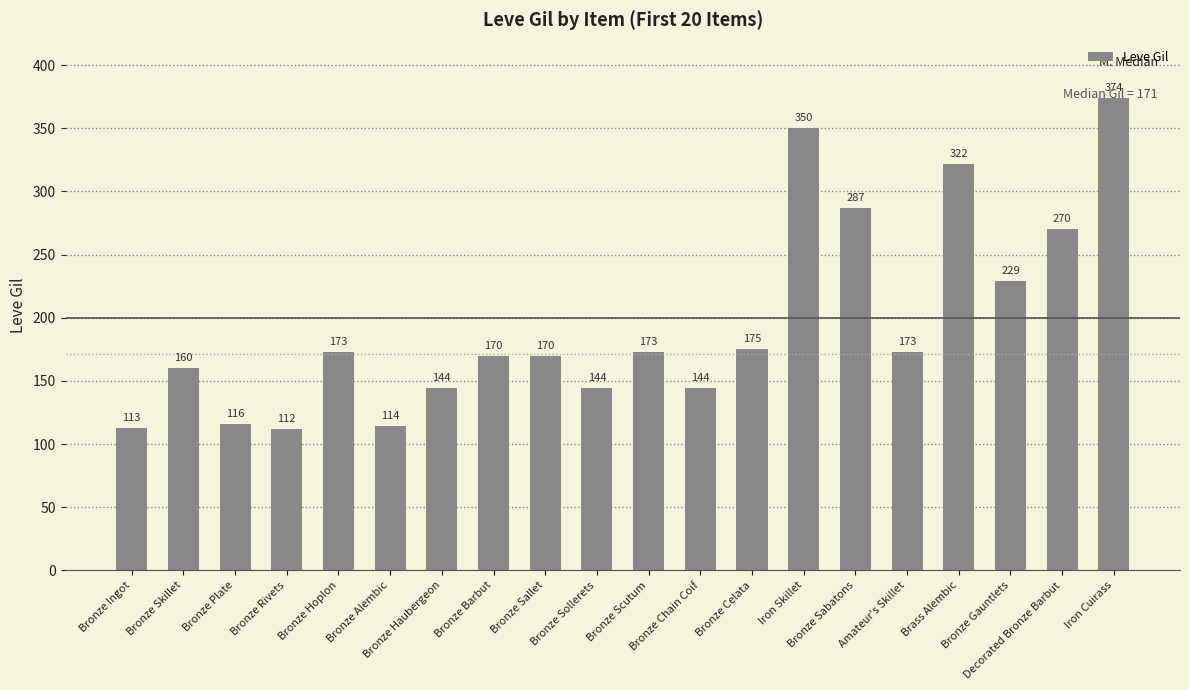

What is the average value?

196